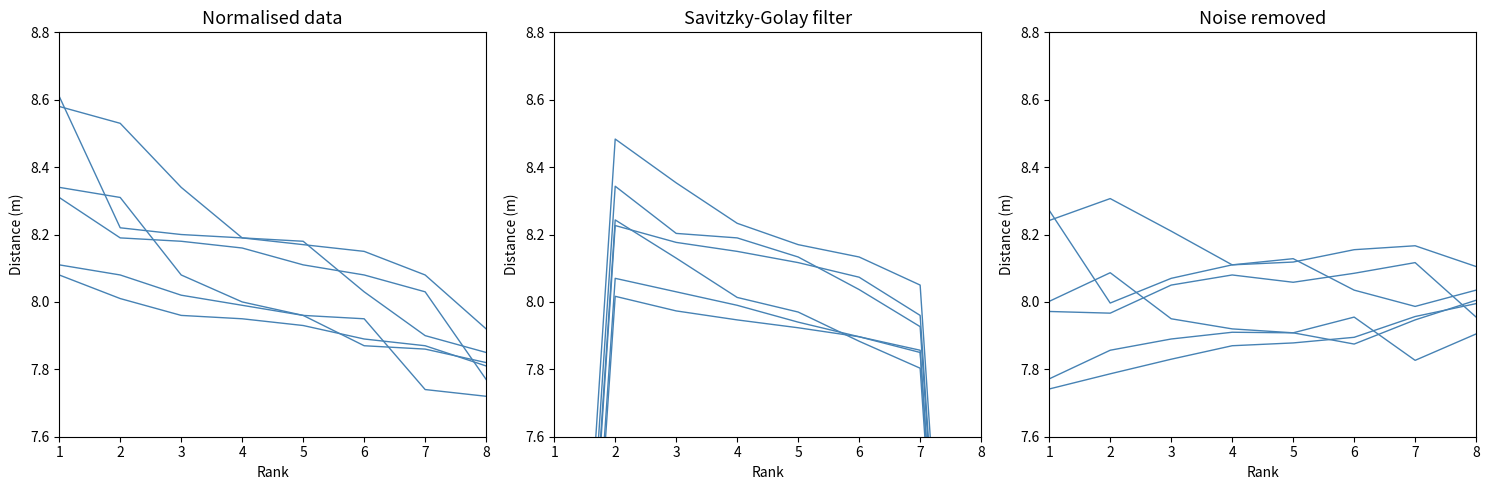

True or false: Shanghai IAAF Diamond League Meeting - 18.05.2013 has more than 0 points higher than both neighbors.

True